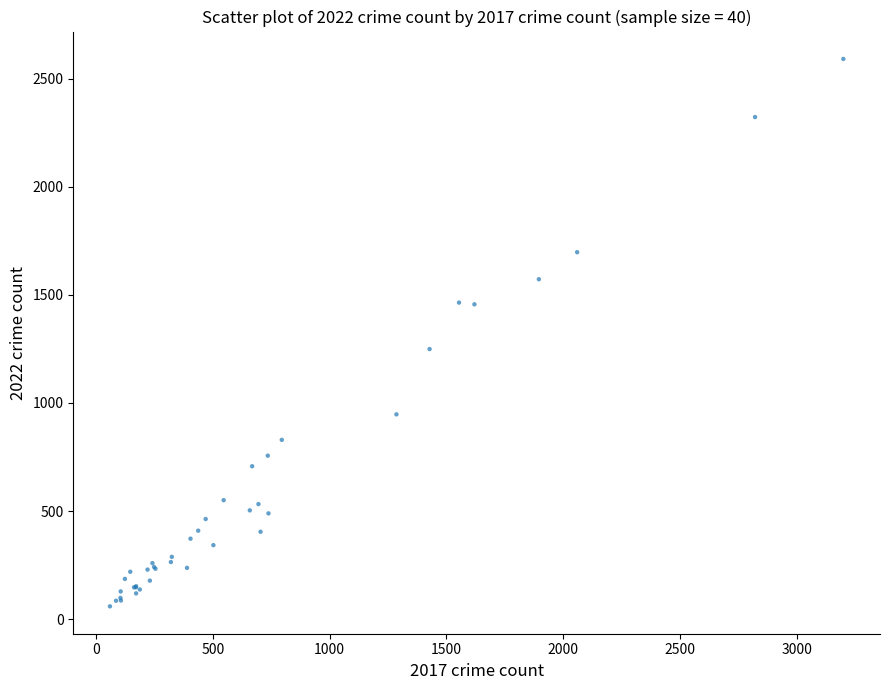

What Y value in the scatter plot is closest to 1325?

1249